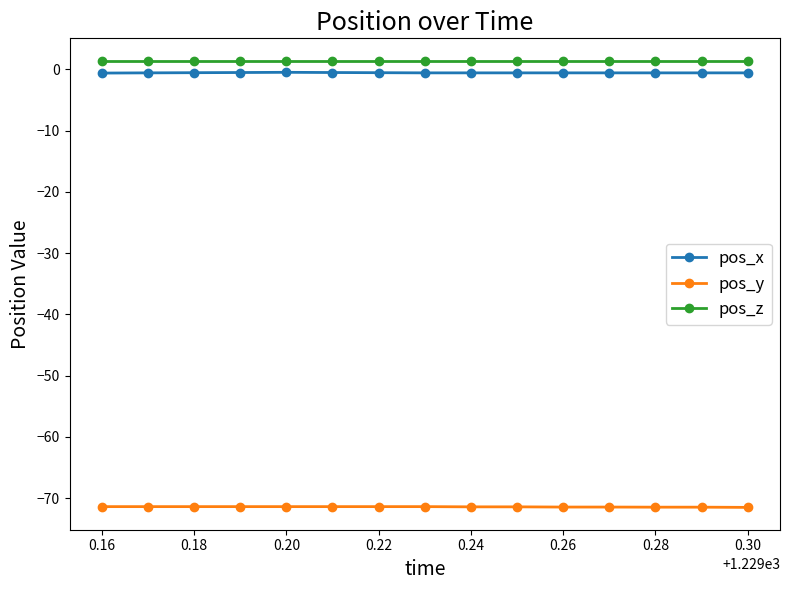

True or false: pos_x and pos_y intersect in this chart.

False